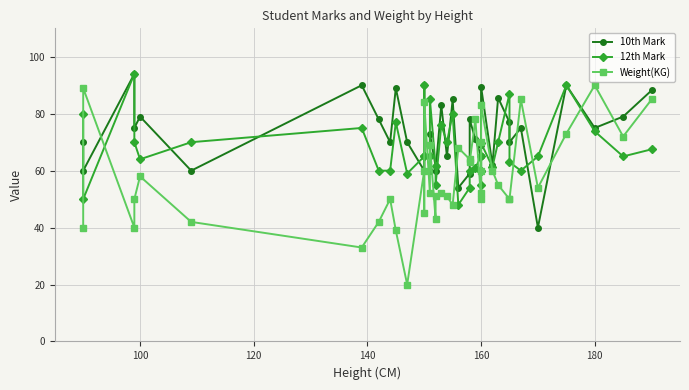

The value of 12th Mark at 200 is 27.8. True or false?

False